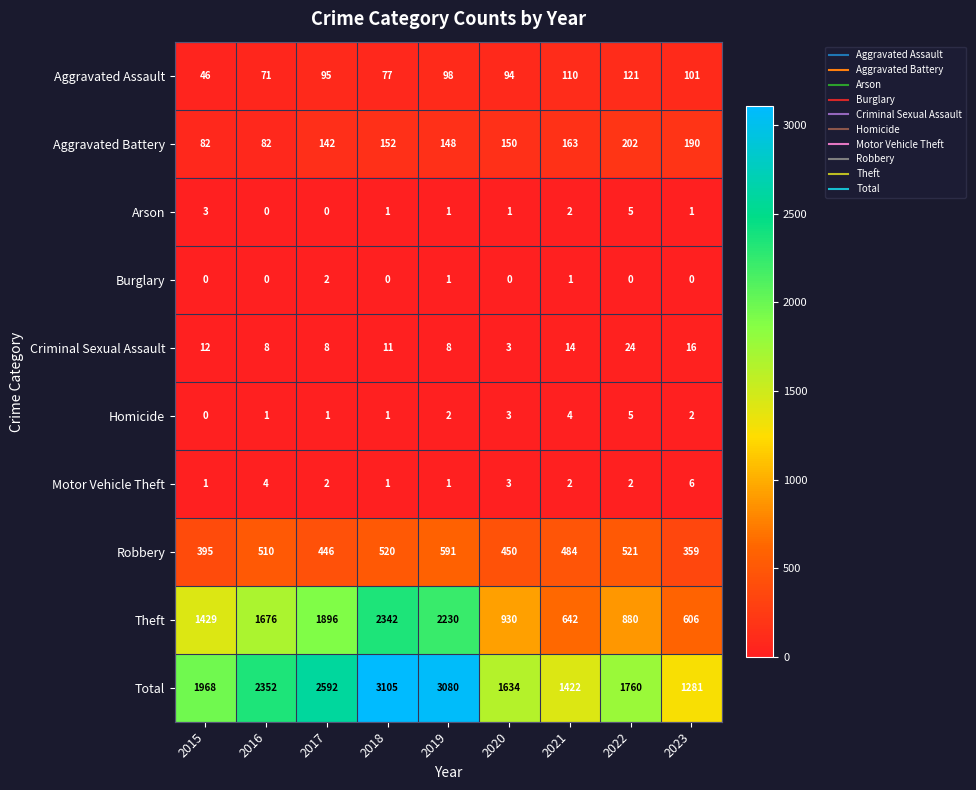

True or false: Homicide has a value of 2 at 2023.

True